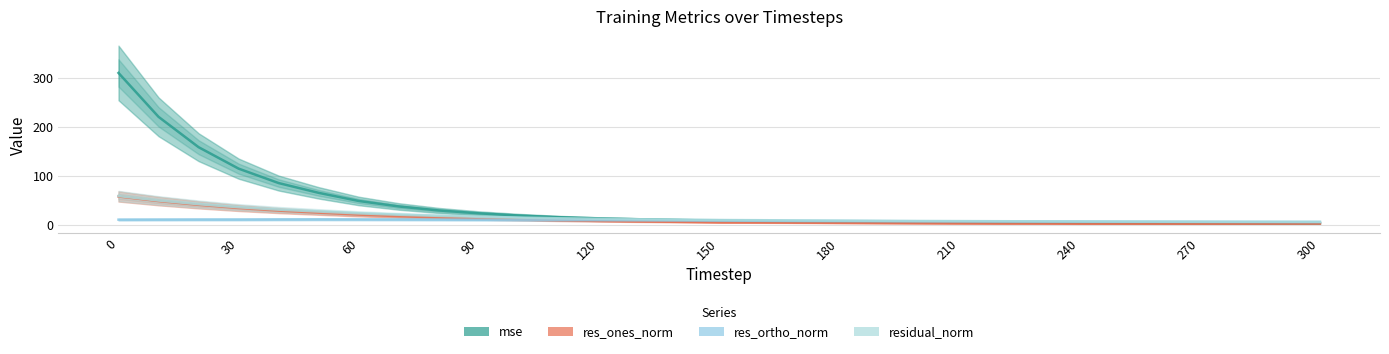

What is the sum of all residual_norm values?

492.6